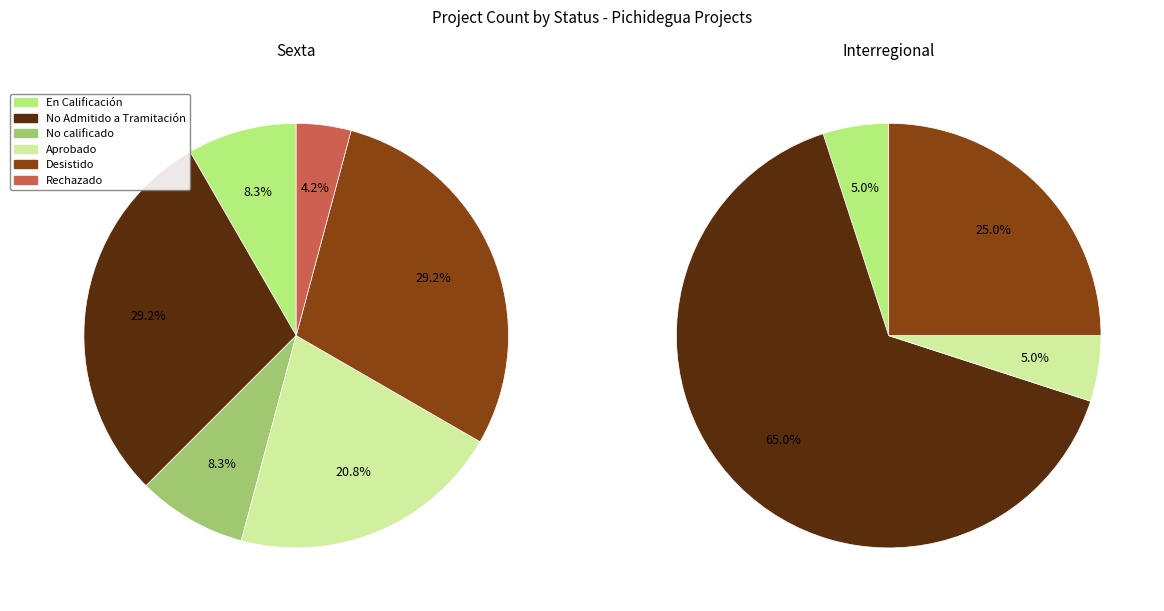

To the nearest percent, what is the difference between the Sexta and Interregional slice percentages?

33%